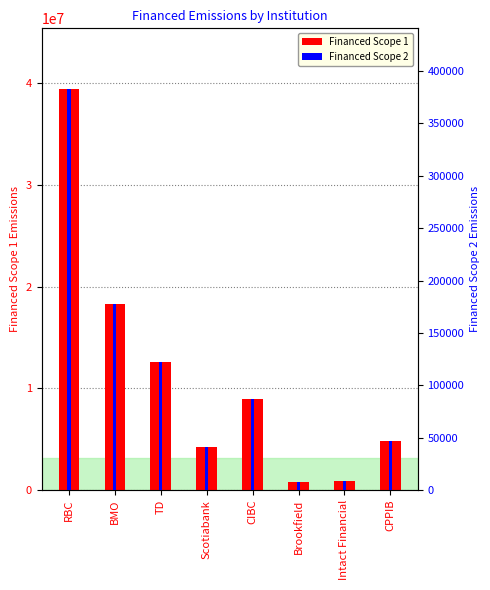

The Financed Scope 1 series shows 7095773.9 at Scotiabank. True or false?

False